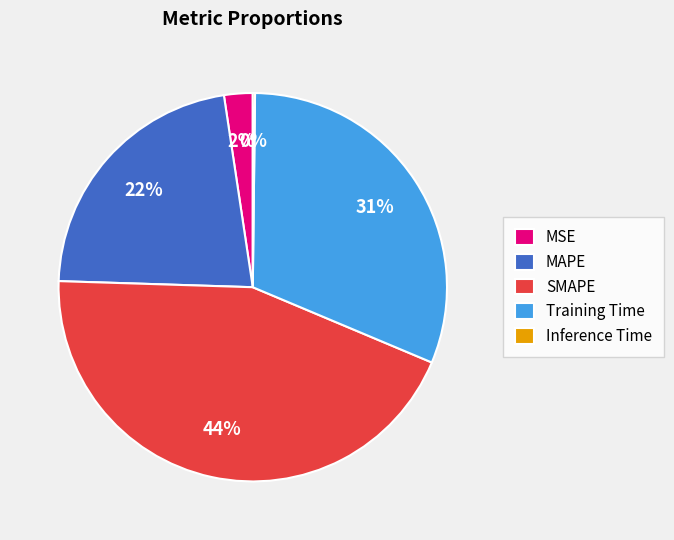

What is the largest slice in the pie chart?

SMAPE